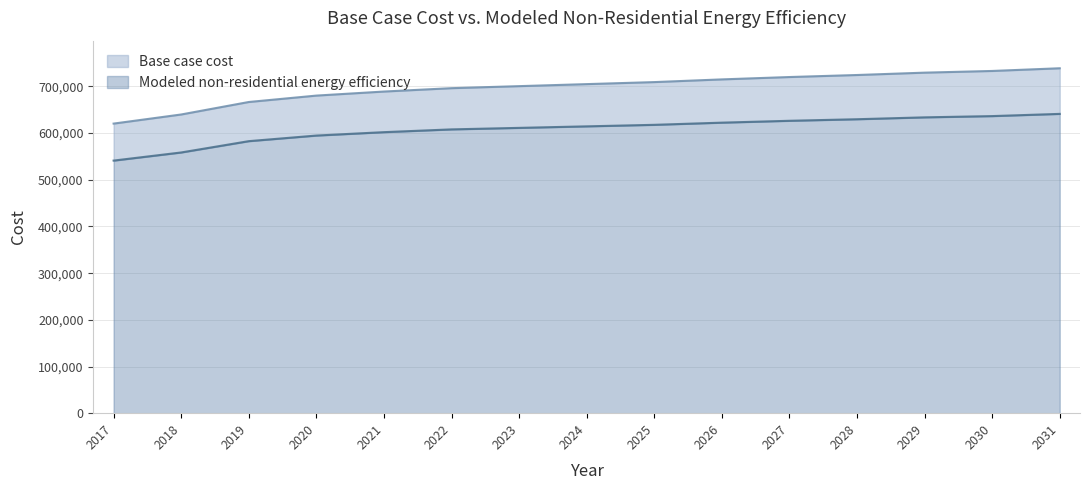

Rank the series by their maximum value, from highest to lowest.

Base case cost, Modeled non-residential energy efficiency